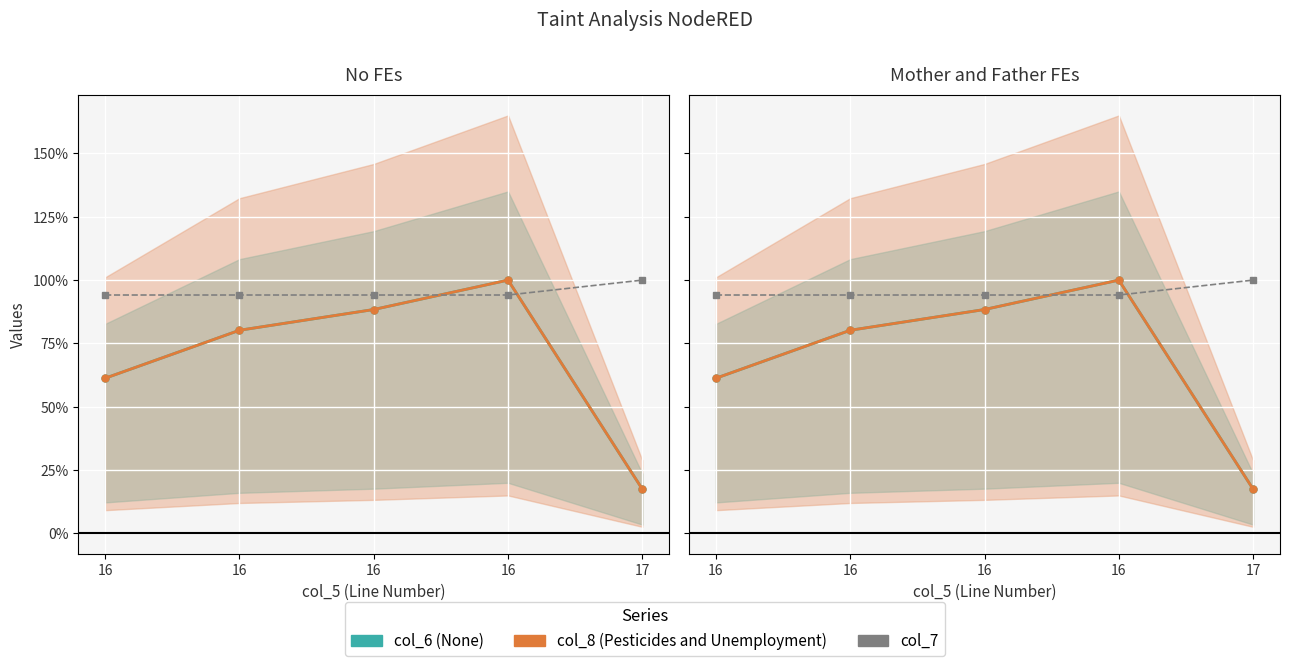

How many values in the col_6 (None) series are below 80?

2